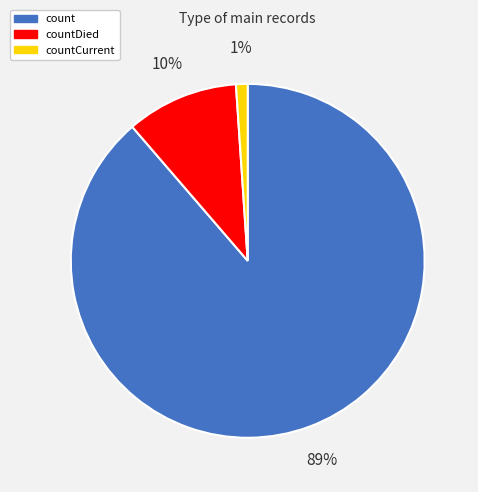

True or false: count accounts for 99% of the total.

False